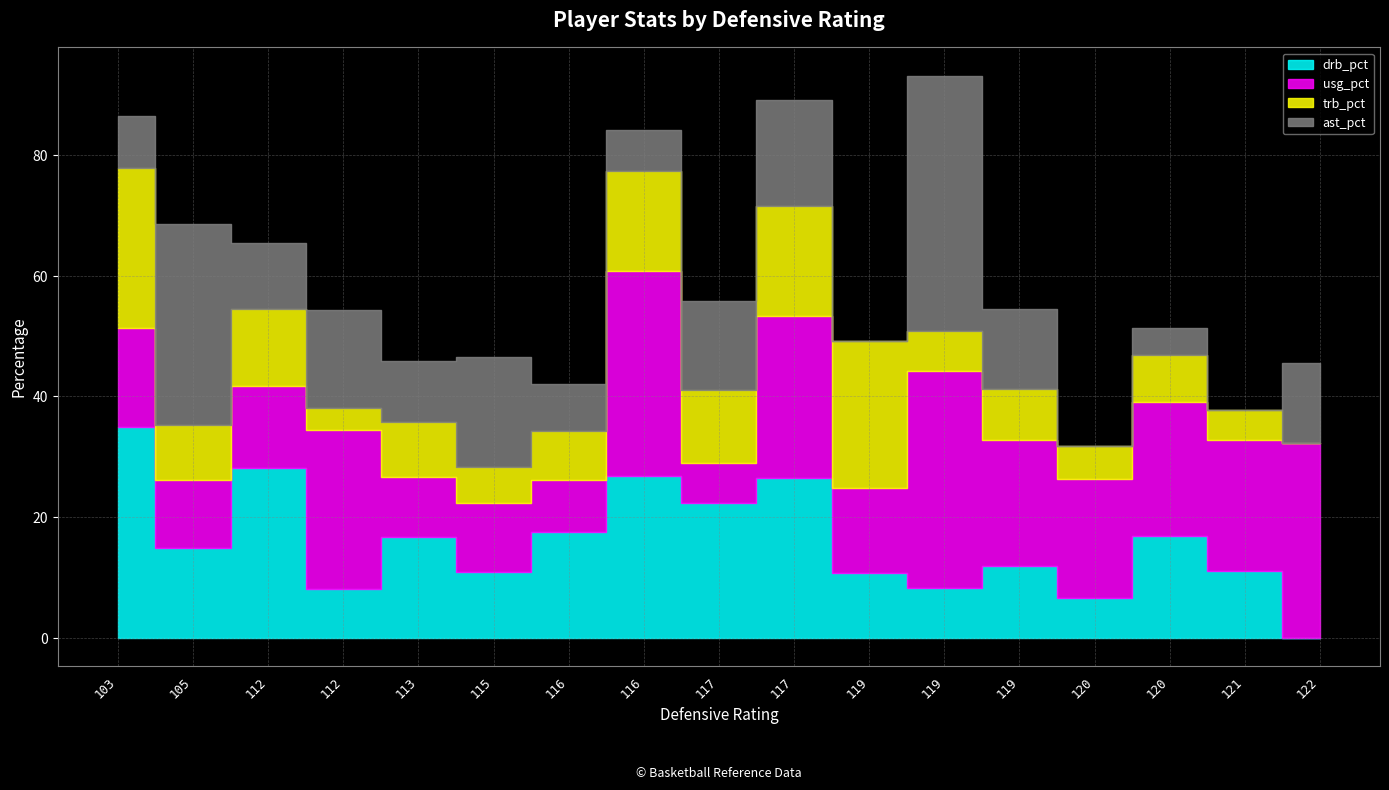

Rank the series by their average value, from highest to lowest.

usg_pct, drb_pct, ast_pct, trb_pct